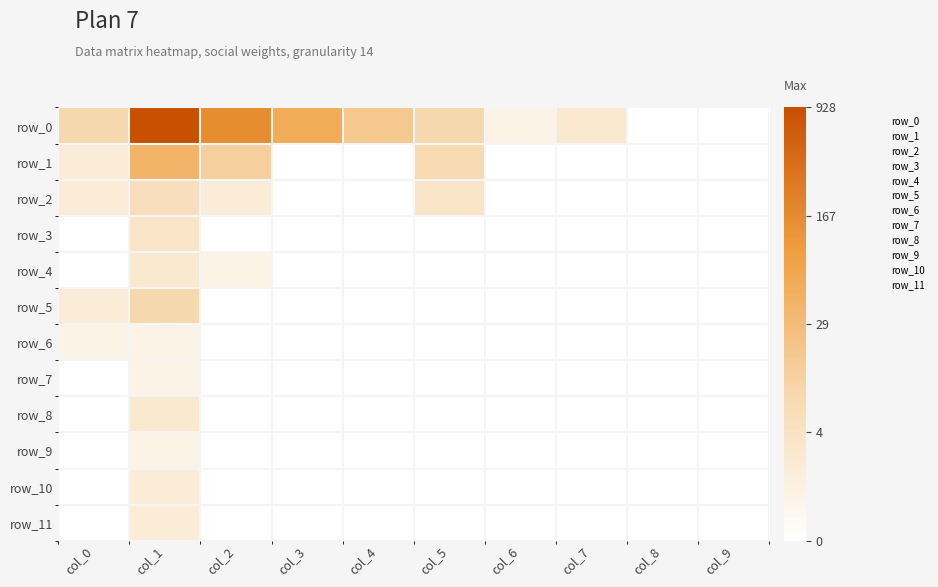

What value does the row_0 series have at col_5?

2.3